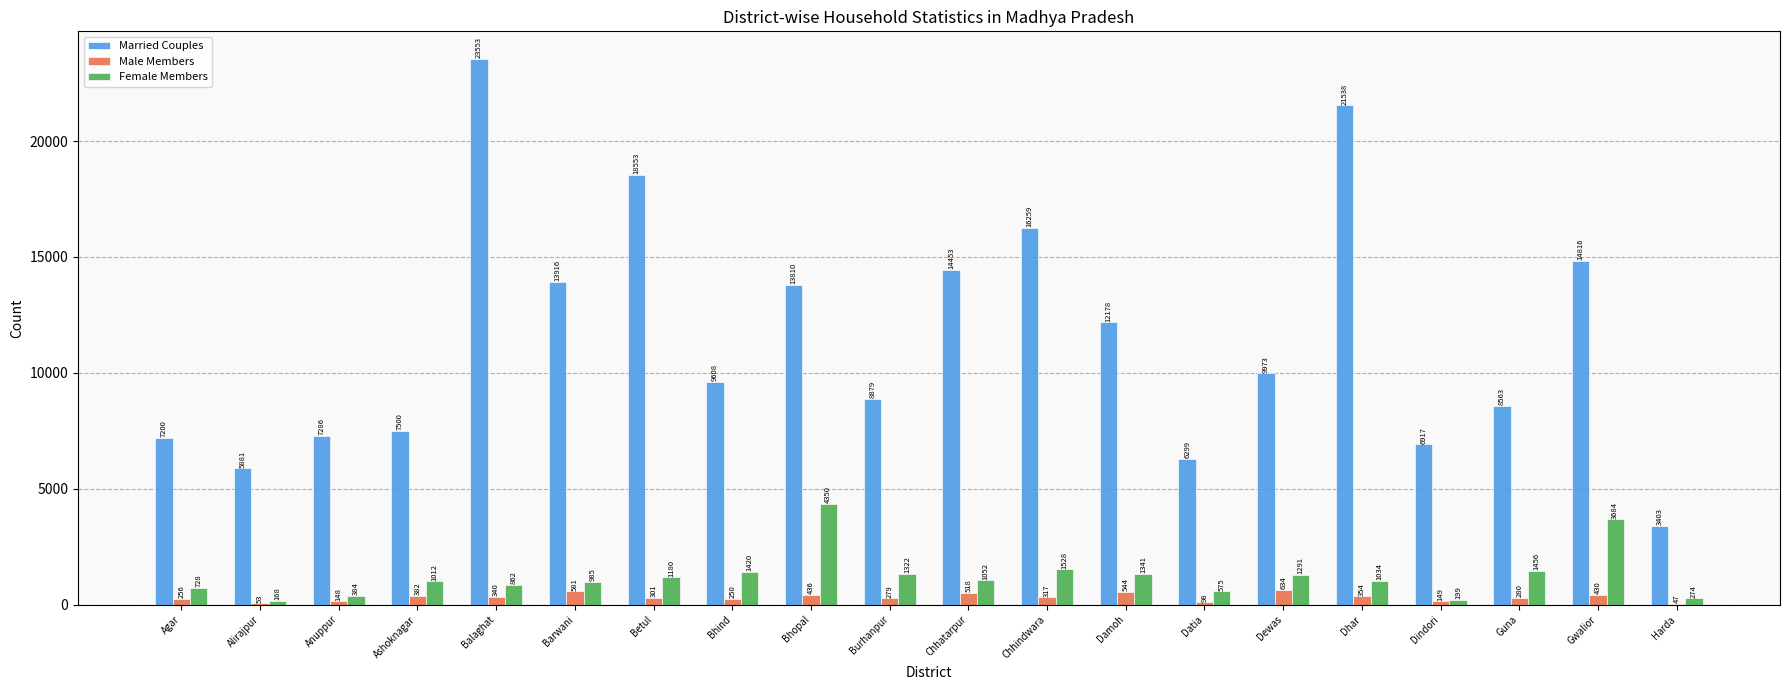

What is the maximum value for Female Members?

4350